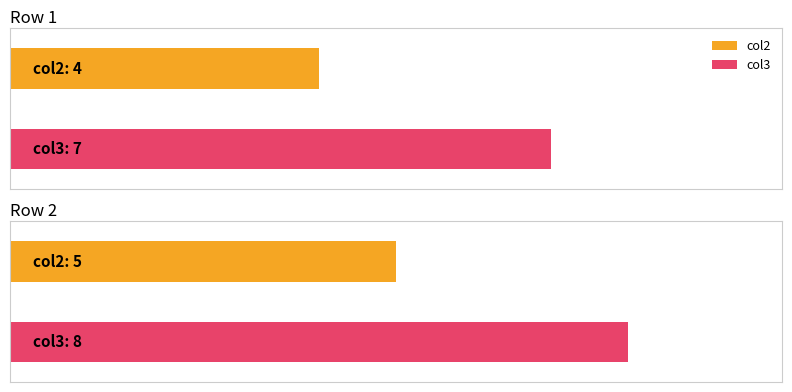

List the series in order of their peak value, lowest first.

col2, col3